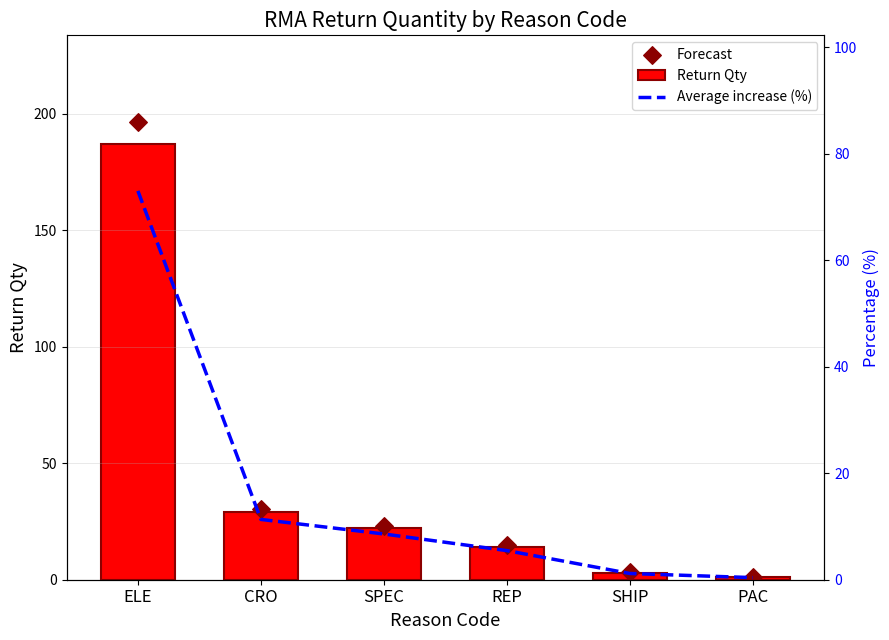

Which series has the largest total across all categories?

Forecast